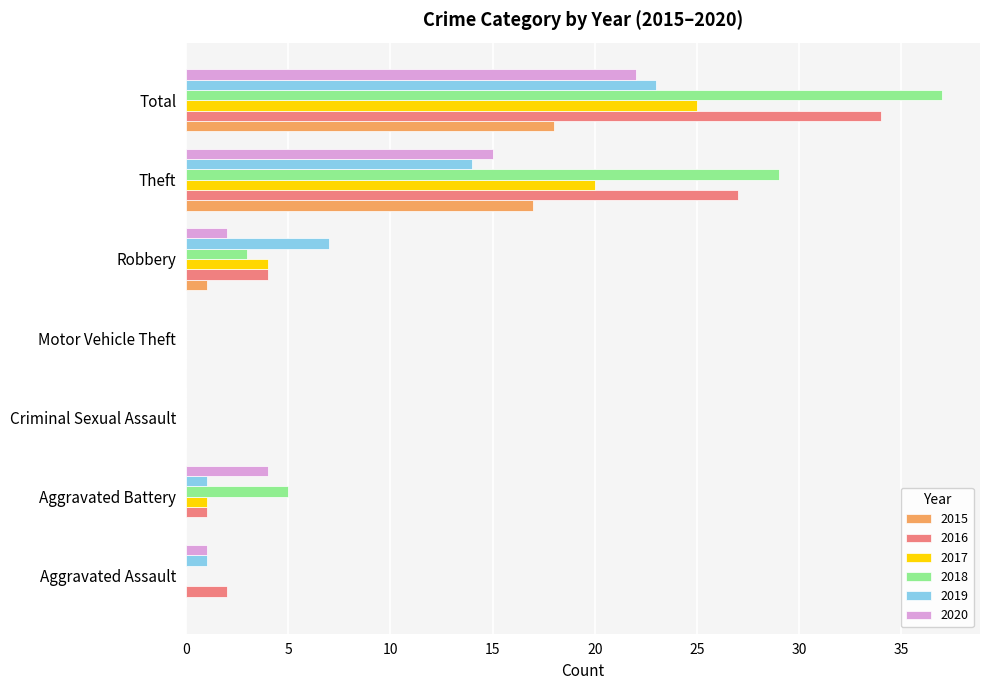

Which label corresponds to the largest value in the chart?

Total